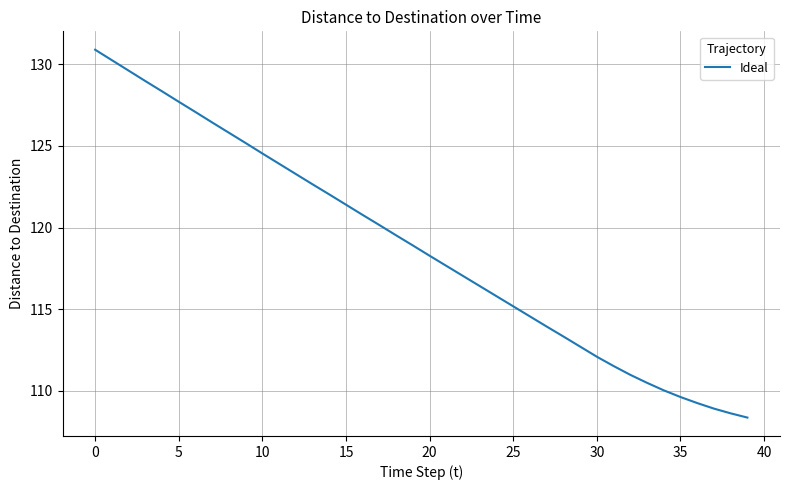

How many values exceed 118?

21